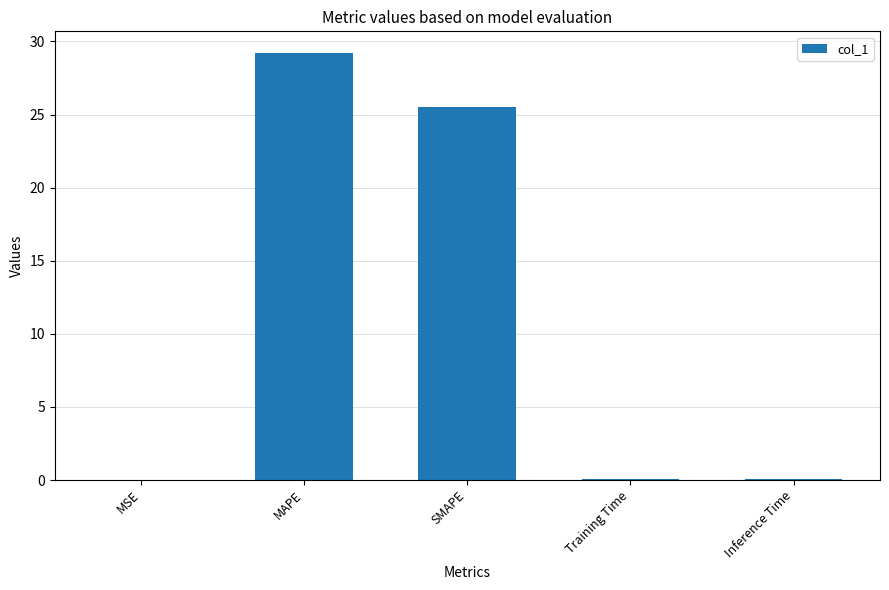

What is the maximum value shown in the chart?

29.2